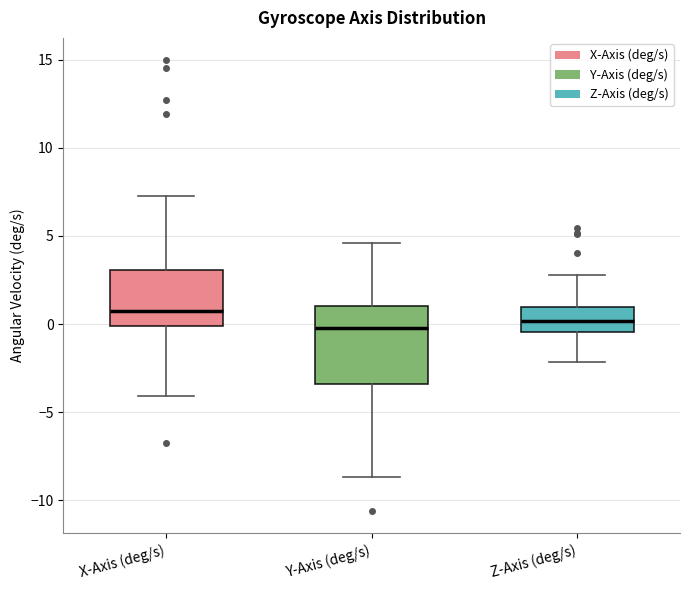

Which box has the highest median line?

X-Axis (deg/s)